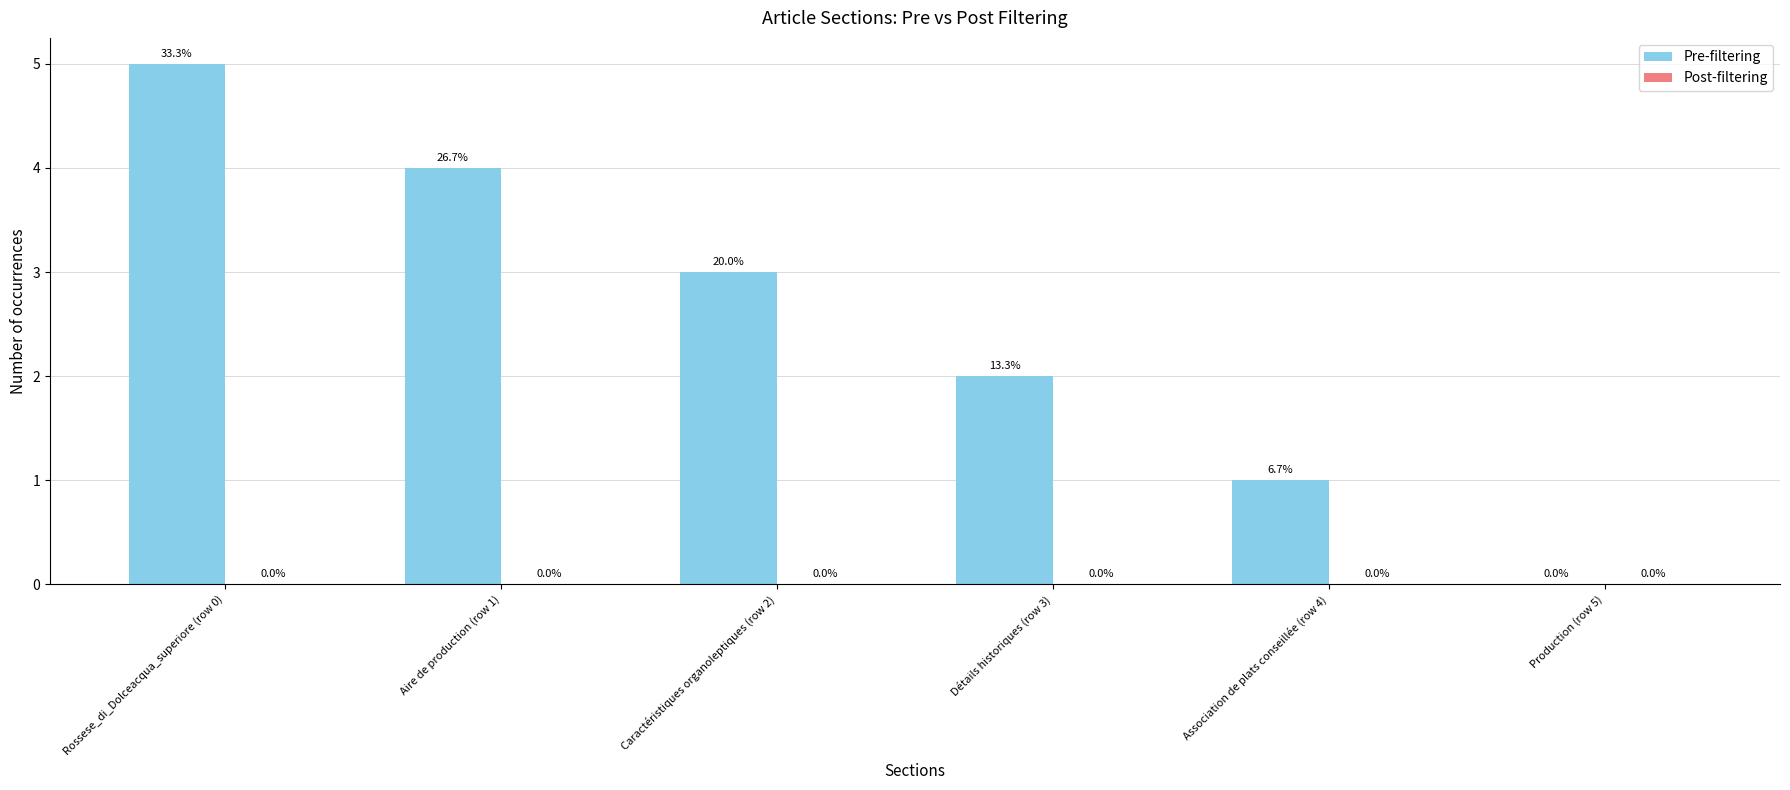

Approximately how many times larger is the value at Rossese_di_Dolceacqua_superiore (row 0) compared to Association de plats conseillée (row 4)?

5.0